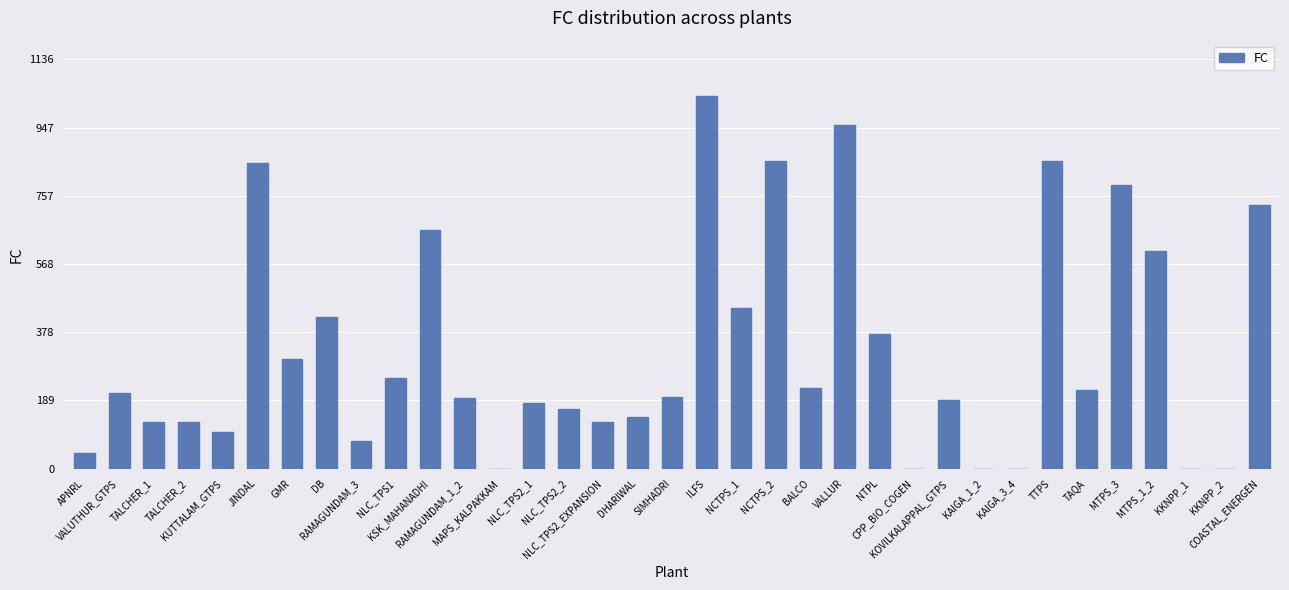

What is the sum of all values?

11473.1